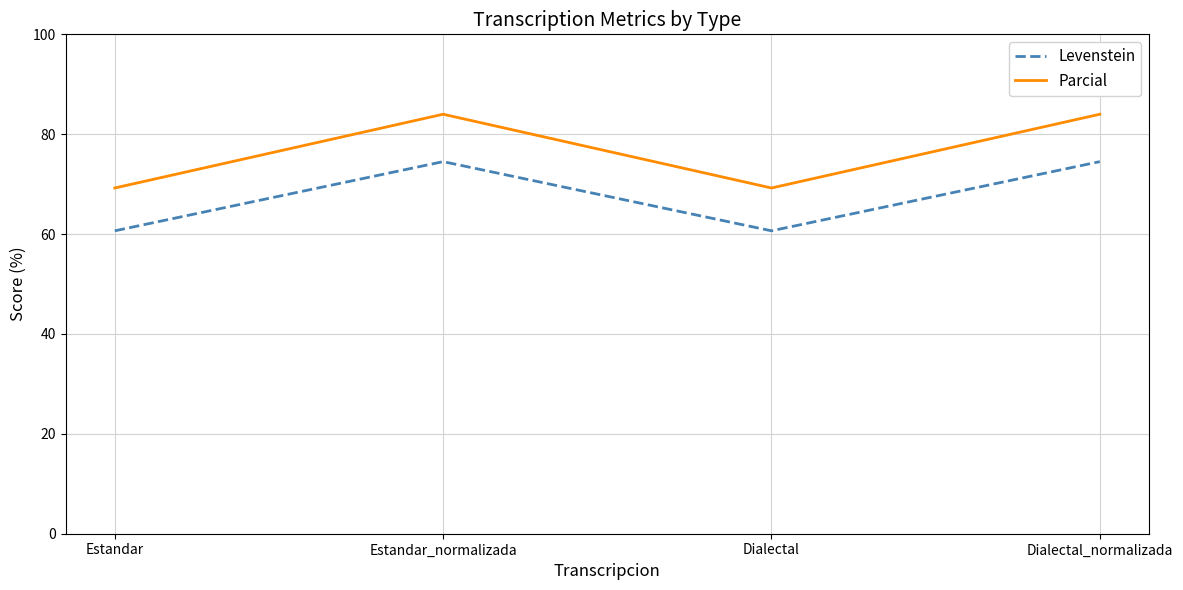

Which series changed the most between Estandar and Dialectal_normalizada?

Parcial